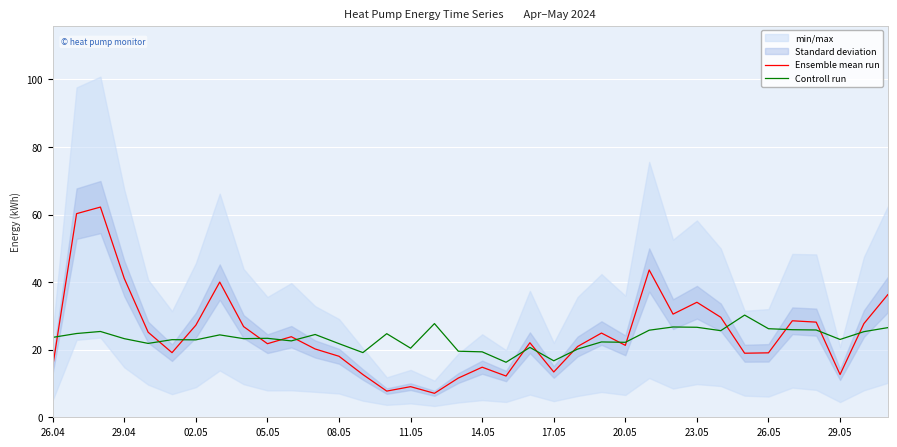

How many values in the Ensemble mean run series are below 22?

18